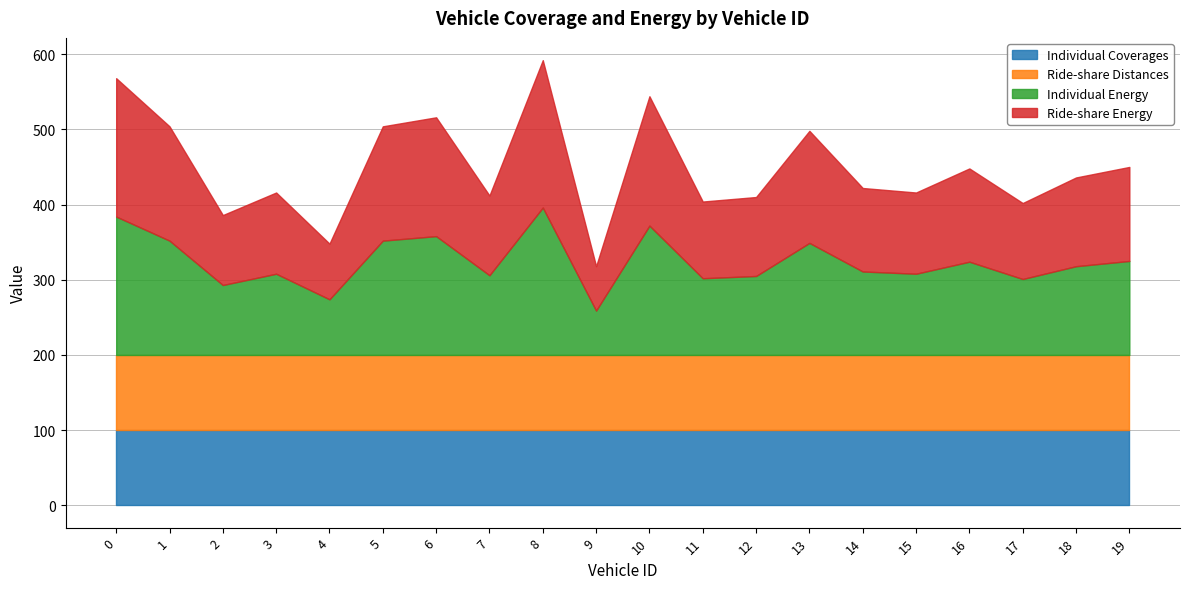

How many intersections are there between Individual Coverages and Individual Energy?

6